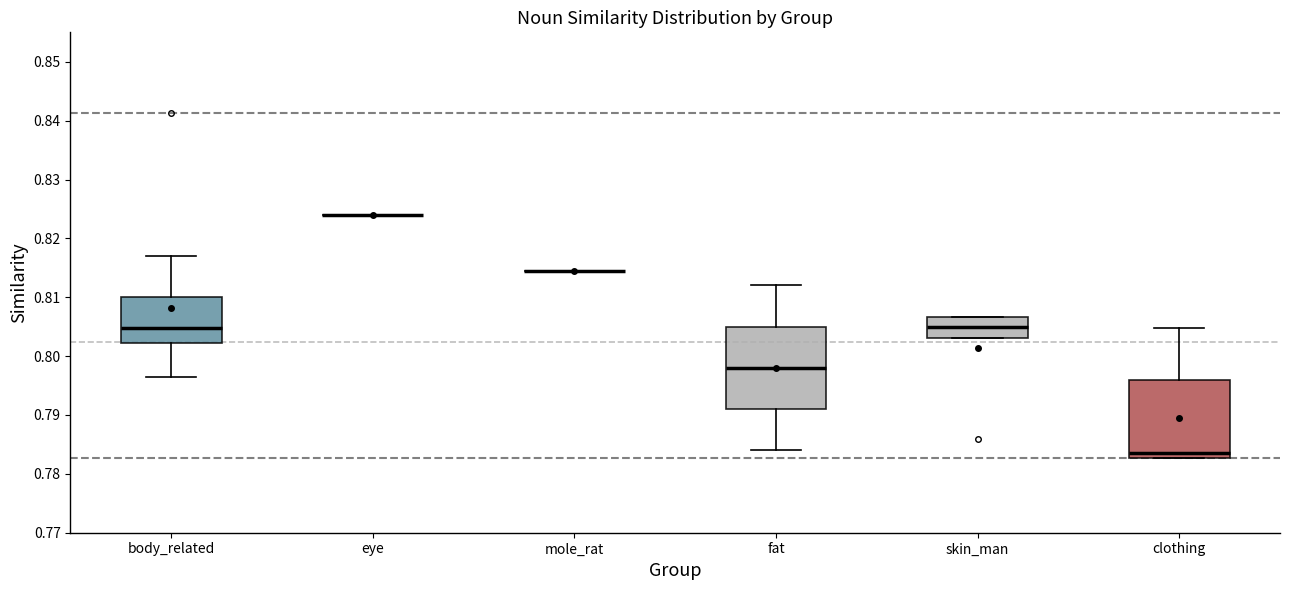

Reading left to right, transcribe this box plot: for each box, give where its median line is, the range the box spans, and where its two whiskers end, as read against the y-axis. The values are not printed on the chart, so give them approximately, as read against the axis.

body_related: median 0.805, box 0.802 to 0.810, whiskers 0.796 to 0.817
eye: box collapsed to a line at 0.824, whiskers 0.824 to 0.824
mole_rat: box collapsed to a line at 0.815, whiskers 0.815 to 0.815
fat: median 0.798, box 0.791 to 0.805, whiskers 0.784 to 0.812
skin_man: median 0.805, box 0.803 to 0.807, whiskers 0.803 to 0.807
clothing: median 0.784, box 0.783 to 0.796, whiskers 0.783 to 0.805